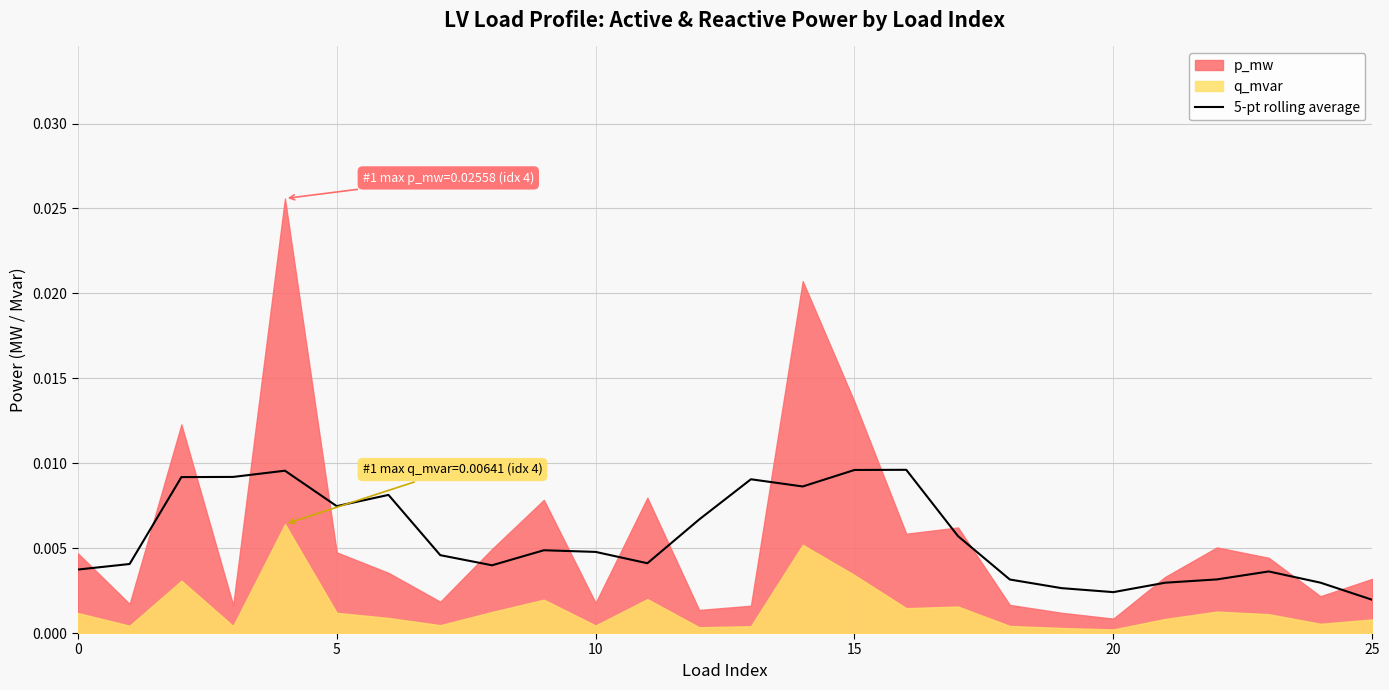

What is the sum of all values?

0.1